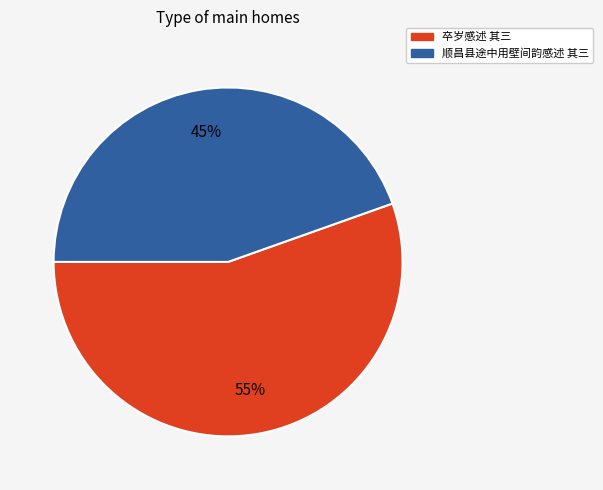

Is the sum of 卒岁感述 其三 and 顺昌县途中用壁间韵感述 其三 greater than half?

Yes